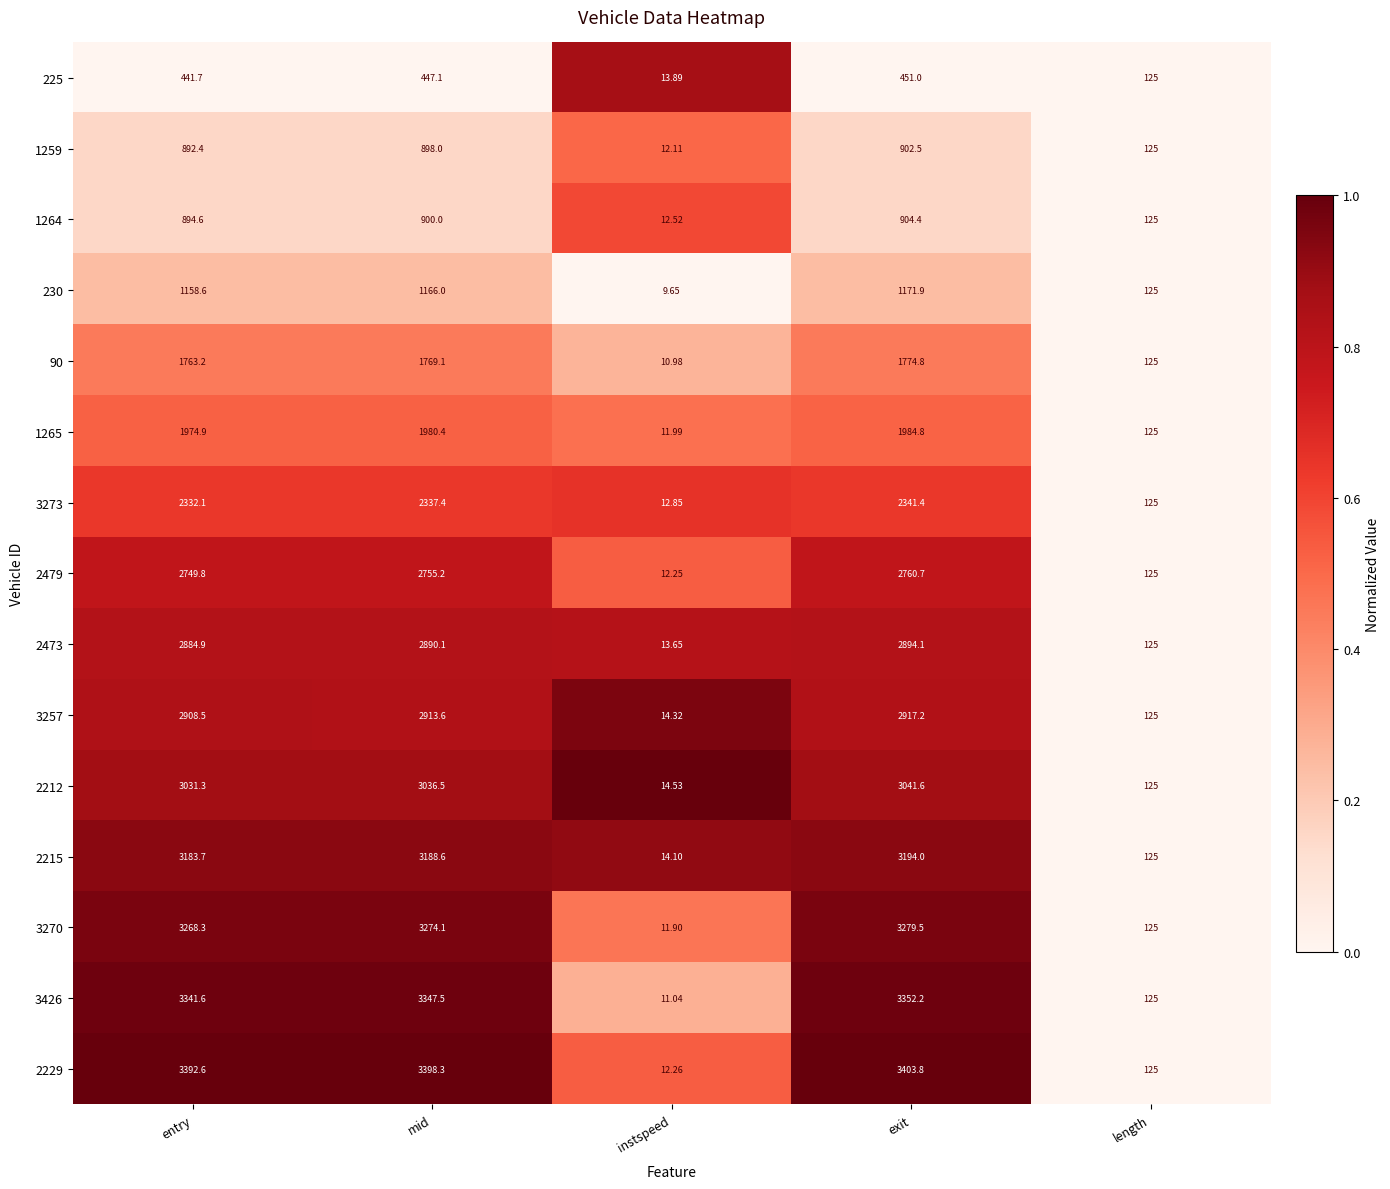

What is the difference between the highest and lowest values at entry?

2950.9